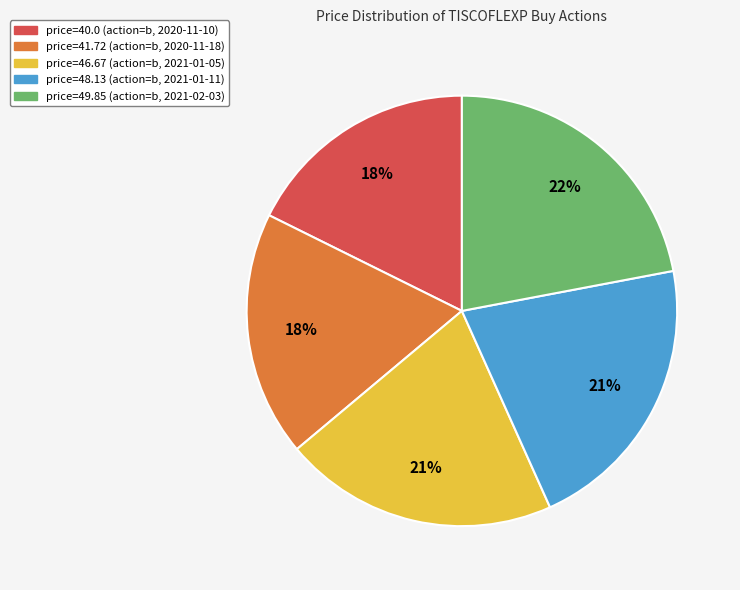

Approximately how many times larger is the value at price=40.0 (action=b, 2020-11-10) compared to price=49.85 (action=b, 2021-02-03)?

0.8